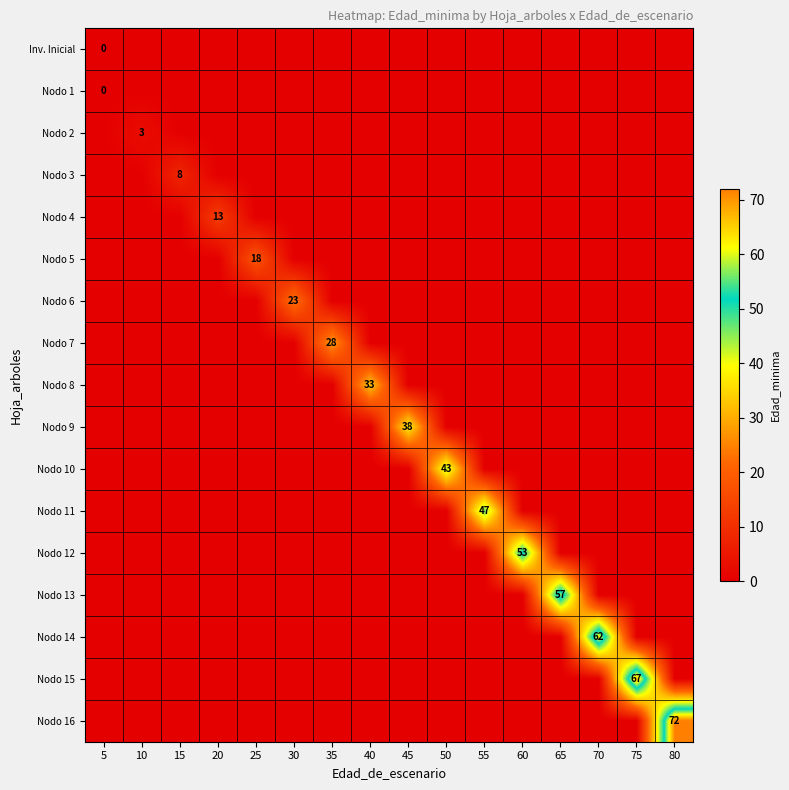

Which label corresponds to the smallest value in the chart?

5